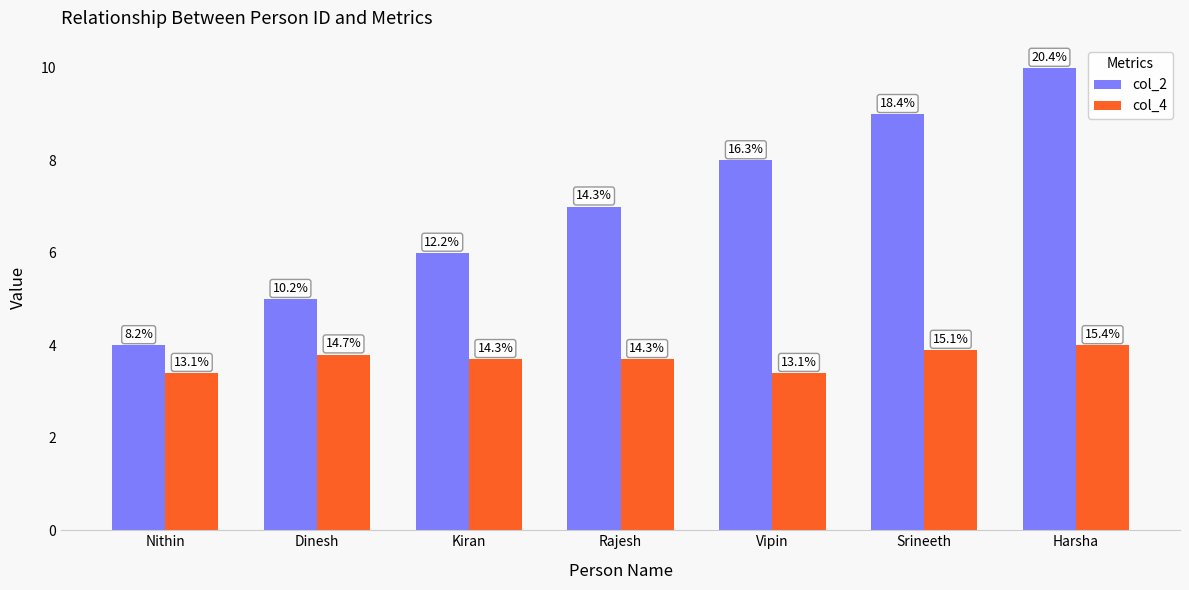

How many bars are there in each group?

2